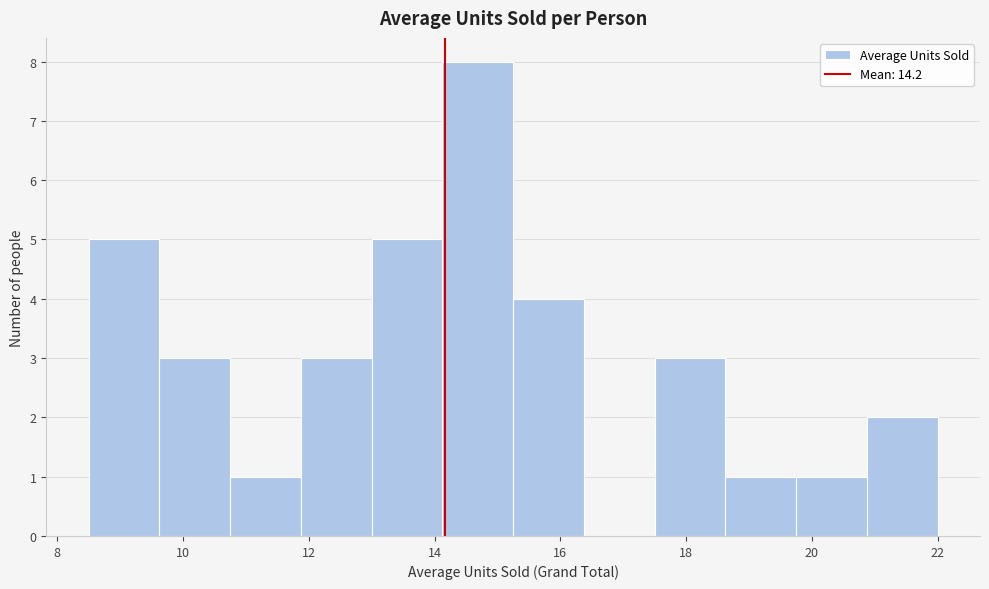

Reading left to right, transcribe this chart: for each bar, give the range it covers on the x-axis and its height. Neither the bar edges nor the heights are printed on the chart, so give them approximately, as read against the axes.

8.6 to 9.6: 5
9.6 to 10.8: 3
10.8 to 11.8: 1
11.8 to 13.0: 3
13.0 to 14.2: 5
14.2 to 15.2: 8
15.2 to 16.4: 4
16.4 to 17.6: 0
17.6 to 18.6: 3
18.6 to 19.8: 1
19.8 to 20.8: 1
20.8 to 22.0: 2